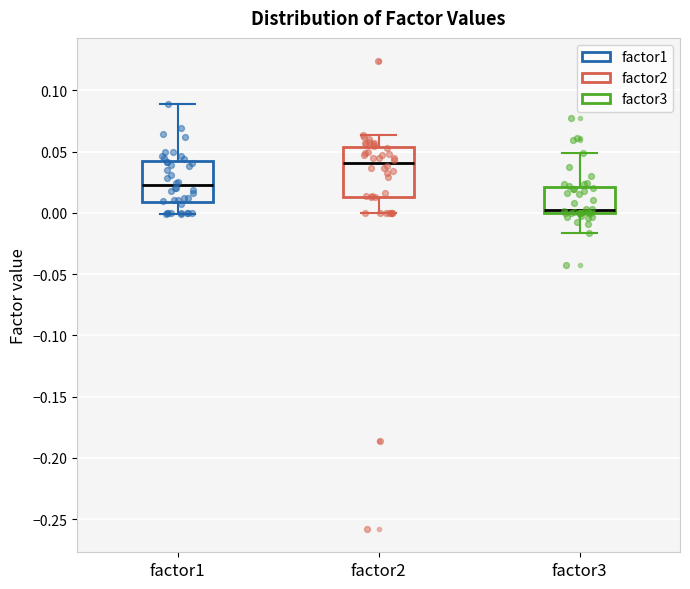

Which box is the tallest, from its lower edge to its upper edge?

factor2